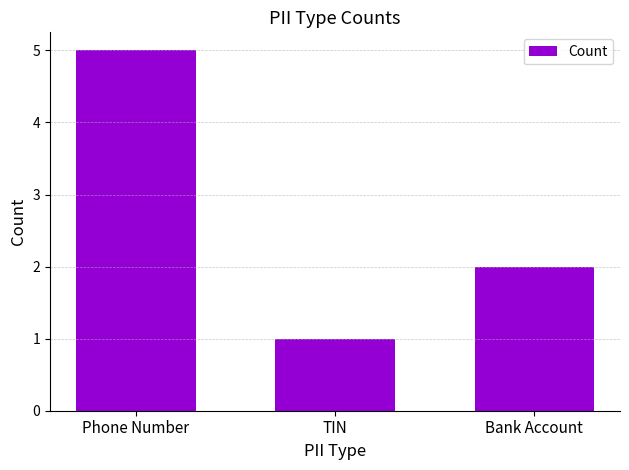

What is the label of the 3rd bar from the right?

Phone Number